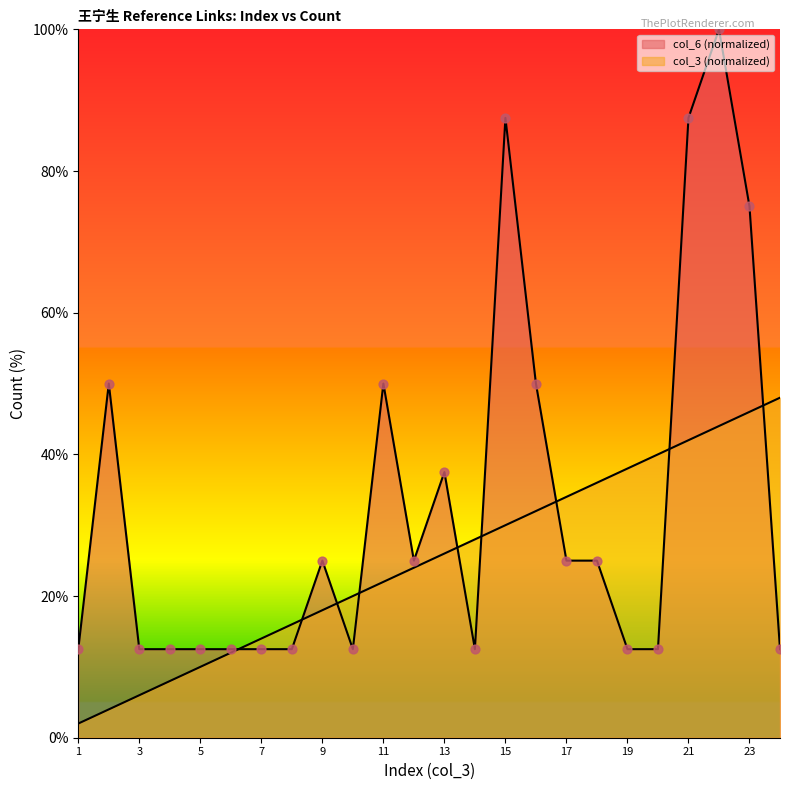

Which series reaches the maximum Y coordinate?

col_6